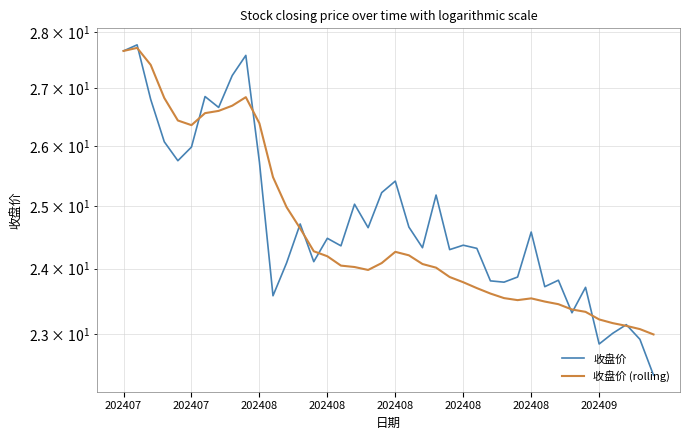

Which series has the largest range (max minus min)?

收盘价